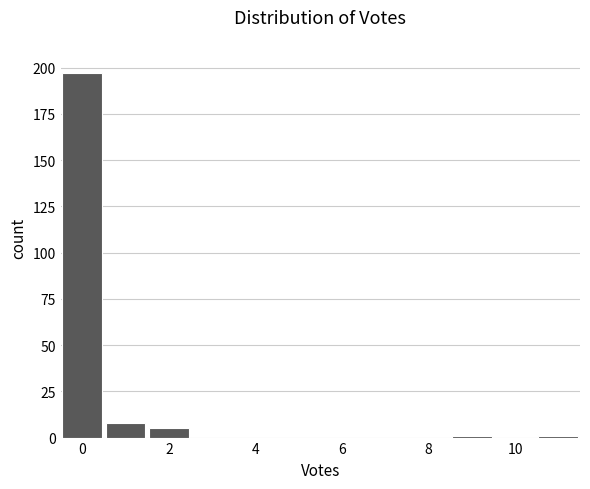

Which range on the x-axis has the tallest bar?

-0.5 to 0.5